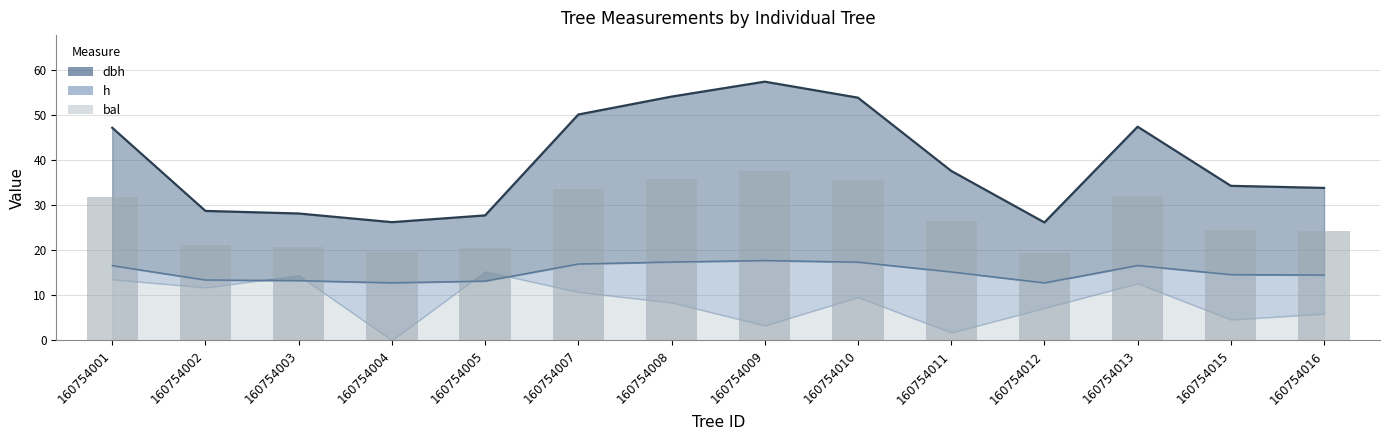

True or false: the data shows 20.4 at 160754005.

True